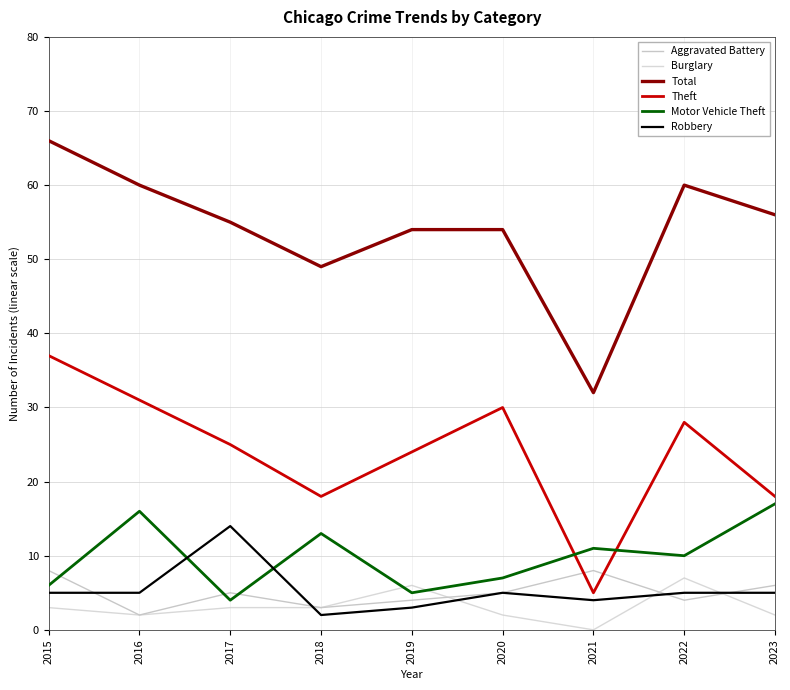

What is the sum of all Aggravated Battery values?

45